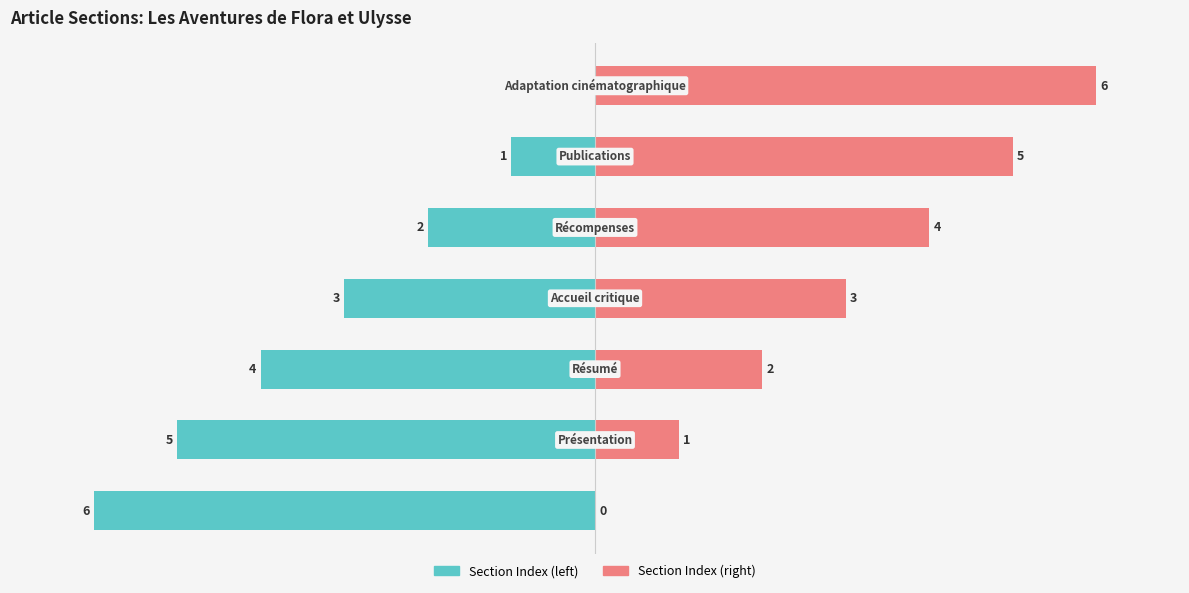

What are all the series names shown in the legend?

Section Index (left), Section Index (right)